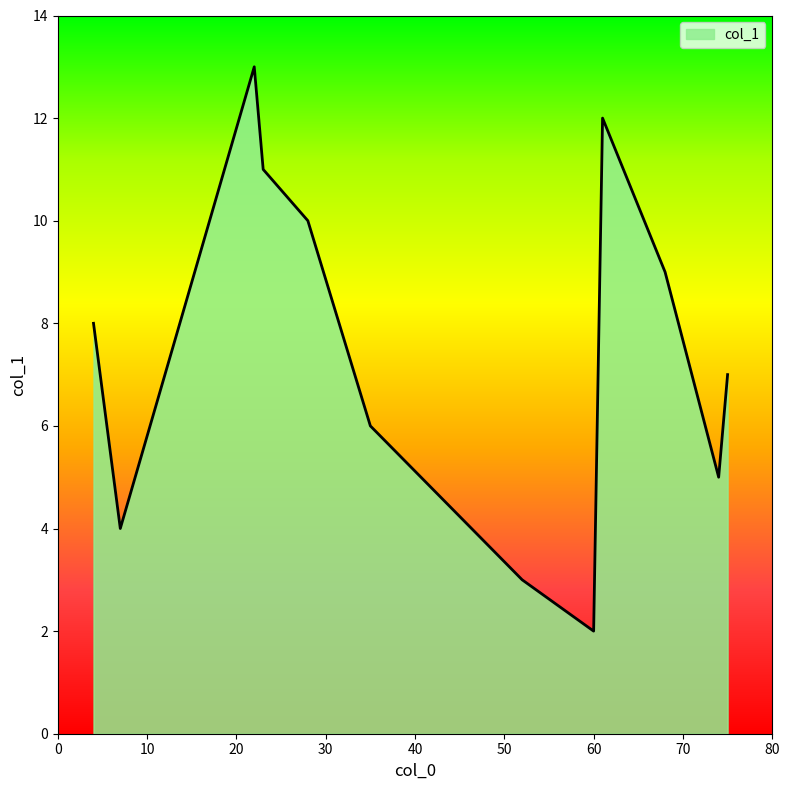

What is the difference between the maximum and minimum values?

11.0